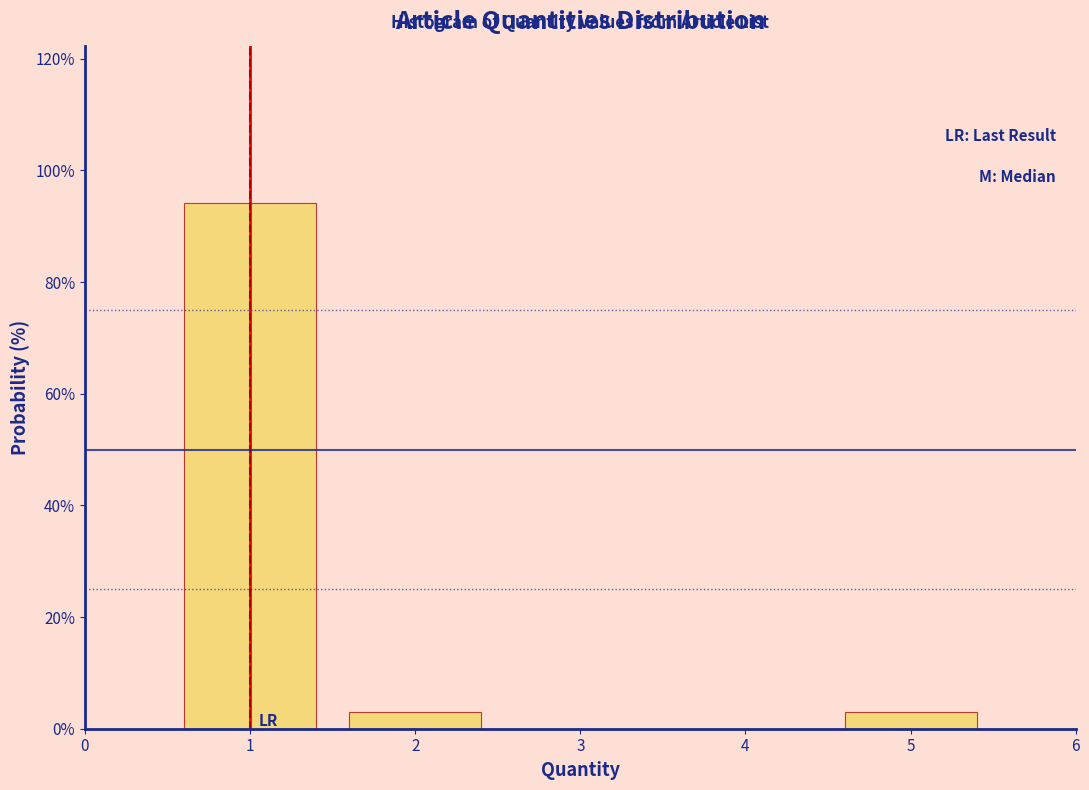

How tall is the bar that spans 0.5 to 1.5 on the x-axis? The values are not printed on the chart, so give them approximately, as read against the axis.

94